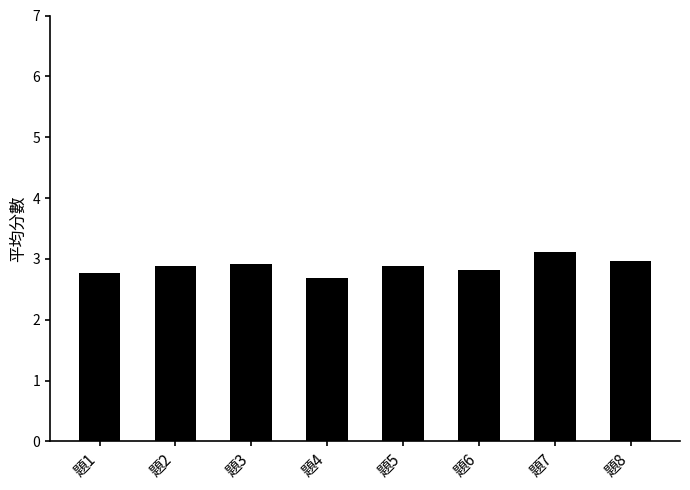

What is the sum of the values at 題6 and 題5?

5.7